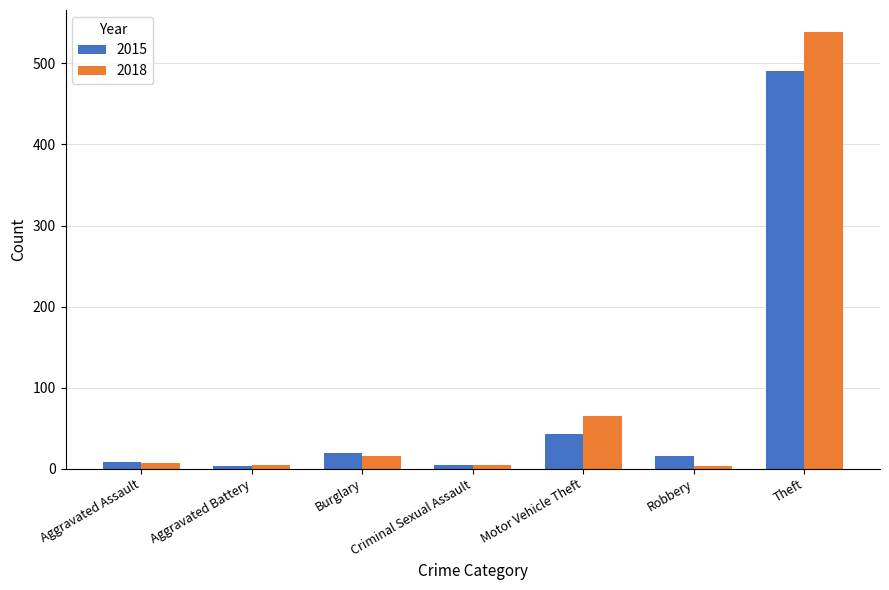

What value does the 2018 series have at Burglary?

16